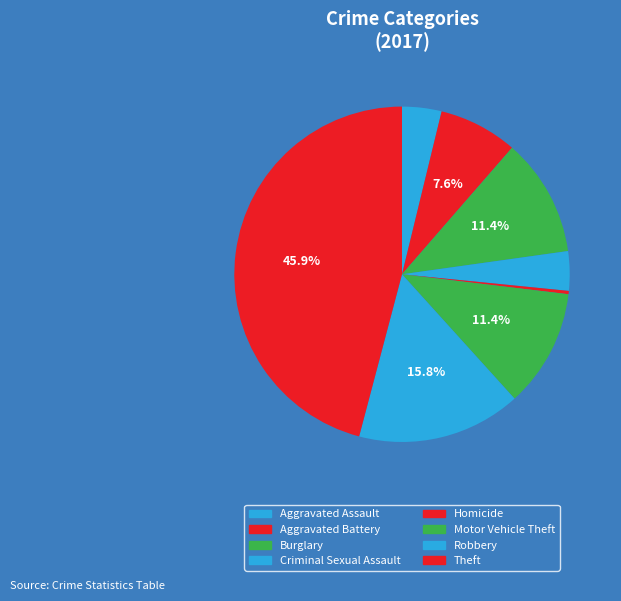

Count the number of slices in the pie.

8